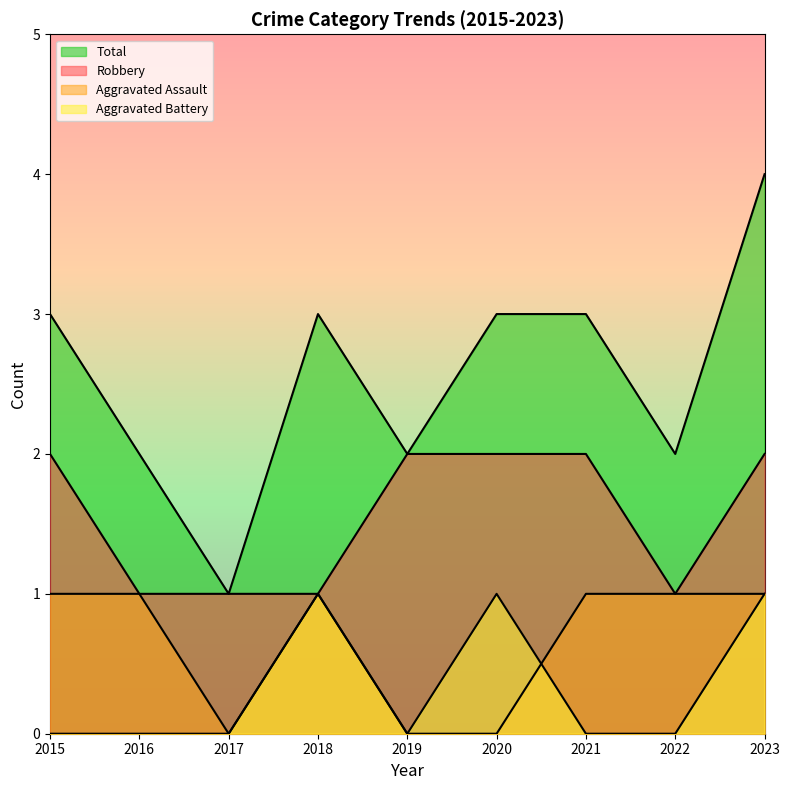

What is the difference between the second highest and second lowest values in the Aggravated Battery series?

1